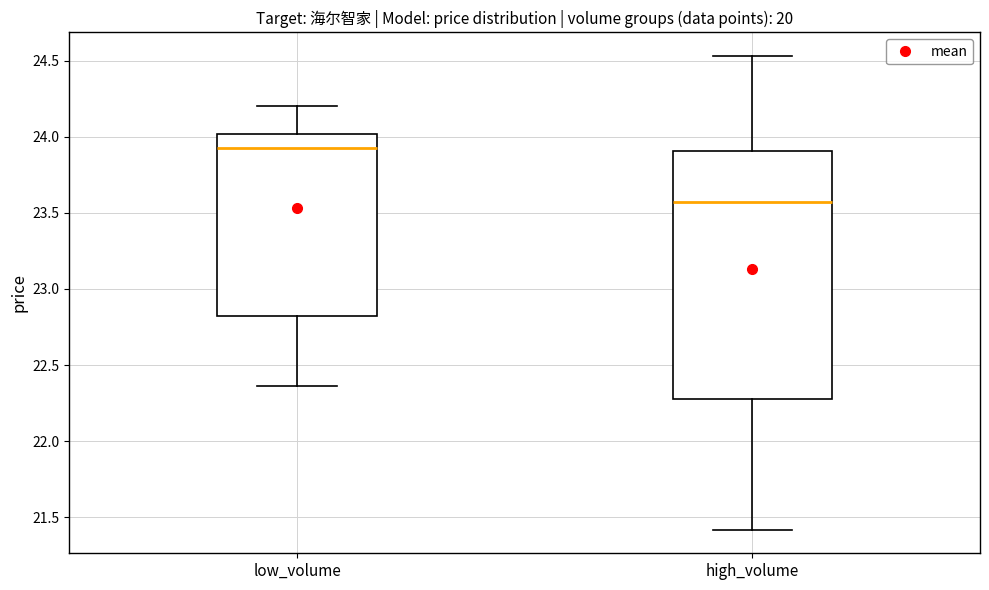

Which box's median line is the lowest?

high_volume